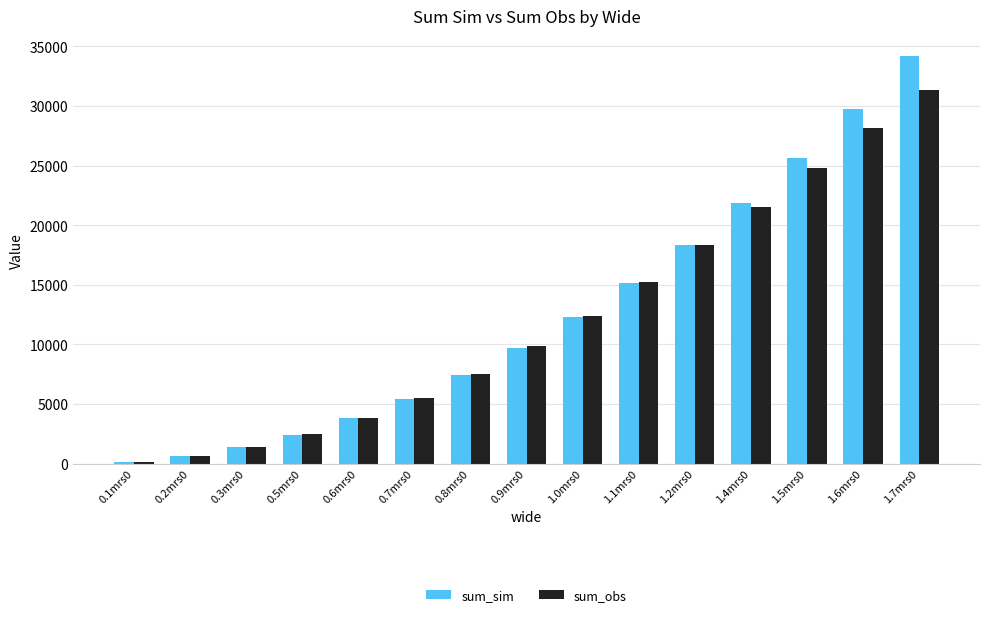

True or false: sum_obs has a value of 7530.1 at 0.8mrs0.

True